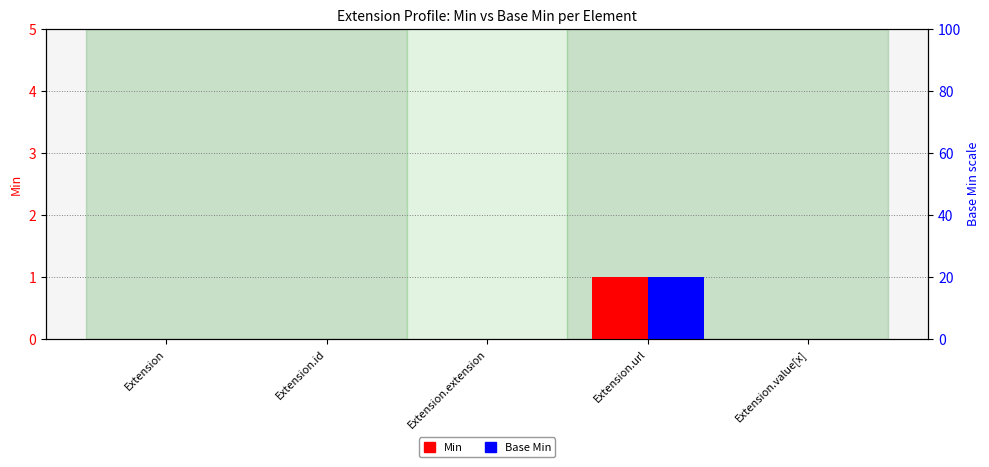

The Min series shows 0 at Extension.value[x]. True or false?

True